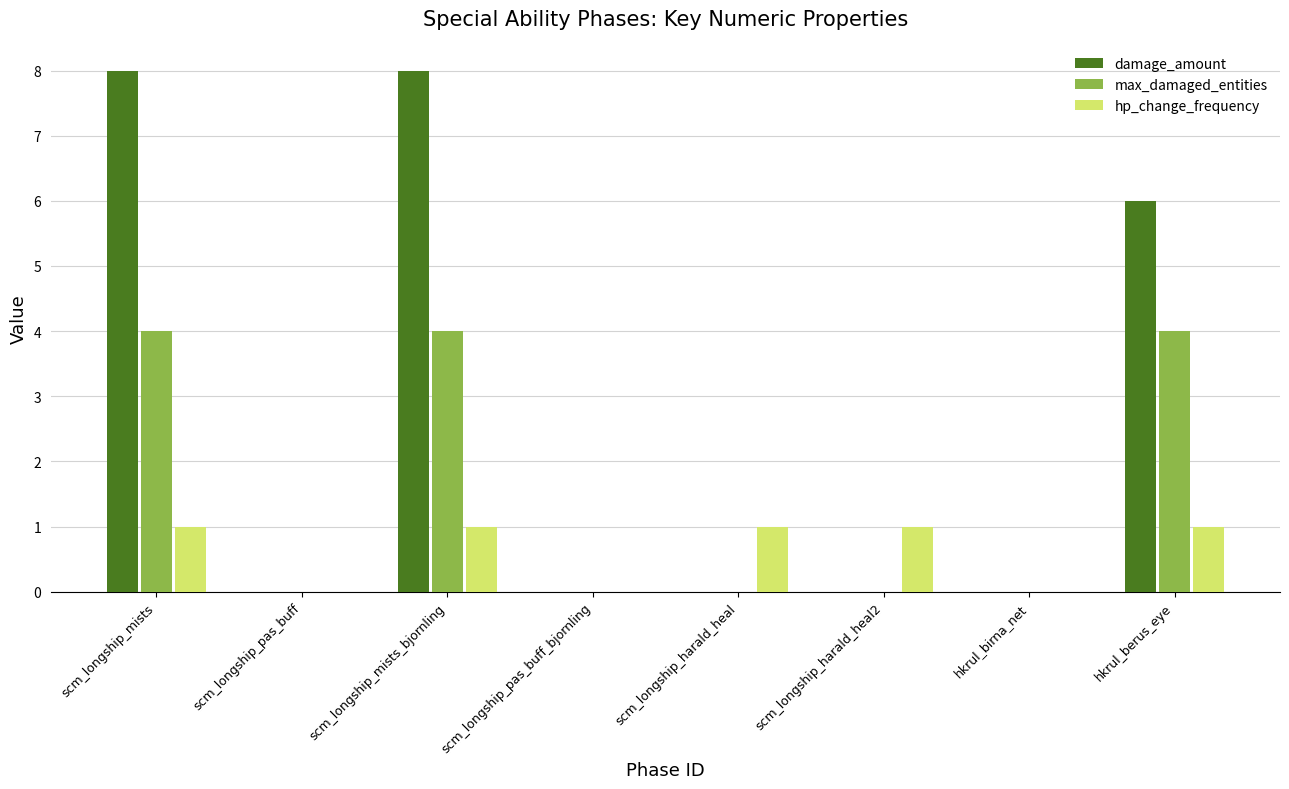

What is the sum of all damage_amount values?

22